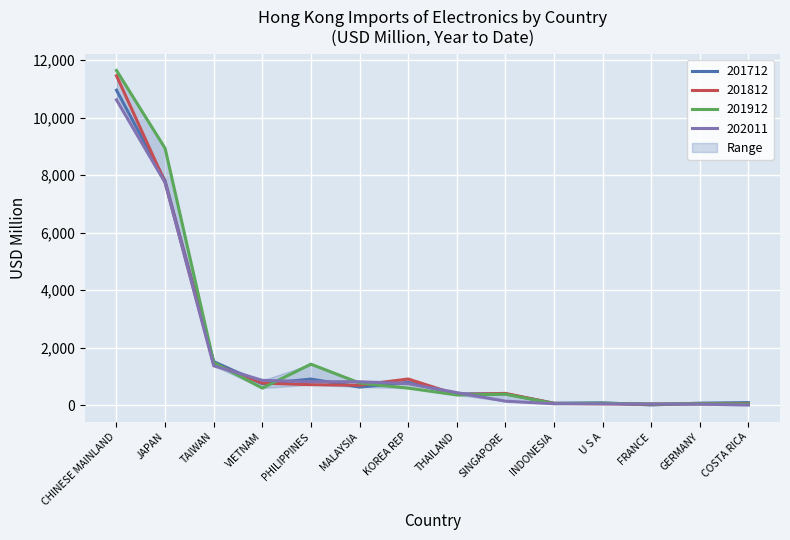

What is the difference between the maximum and second lowest values in the 201812 series?

11409.8